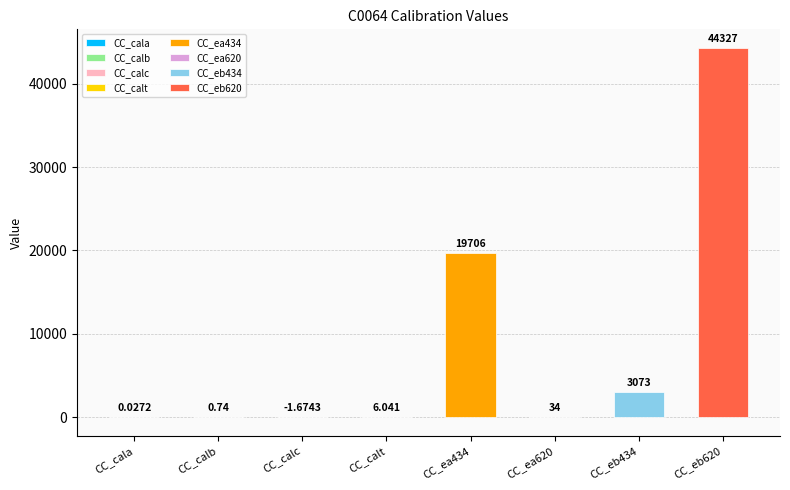

What is the sum of all values?

67145.1